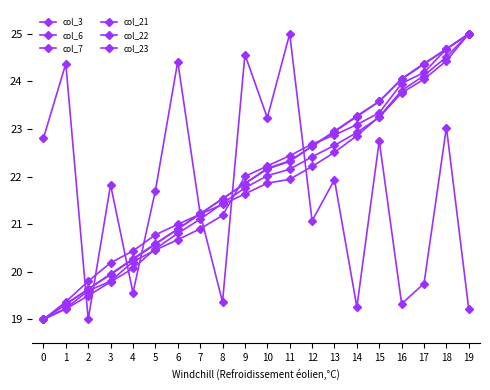

Which category has the highest value in the col_22 series?

19